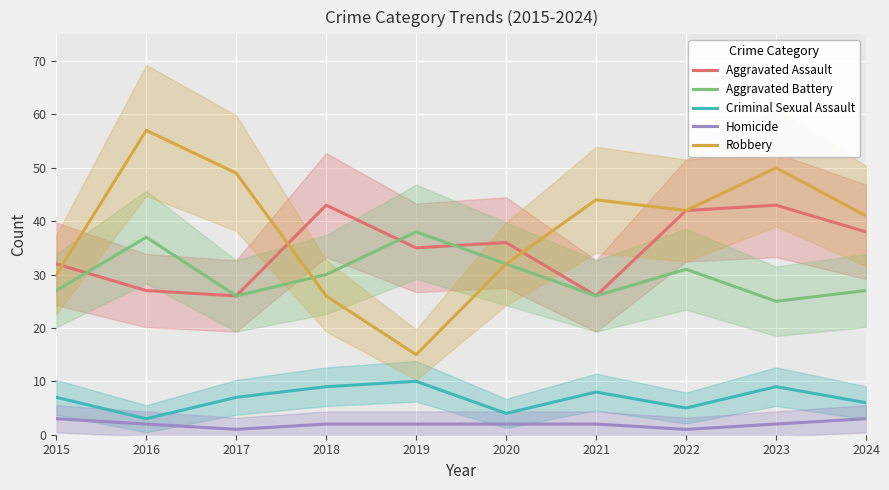

What is the spread (max minus min) of values at 2017?

48